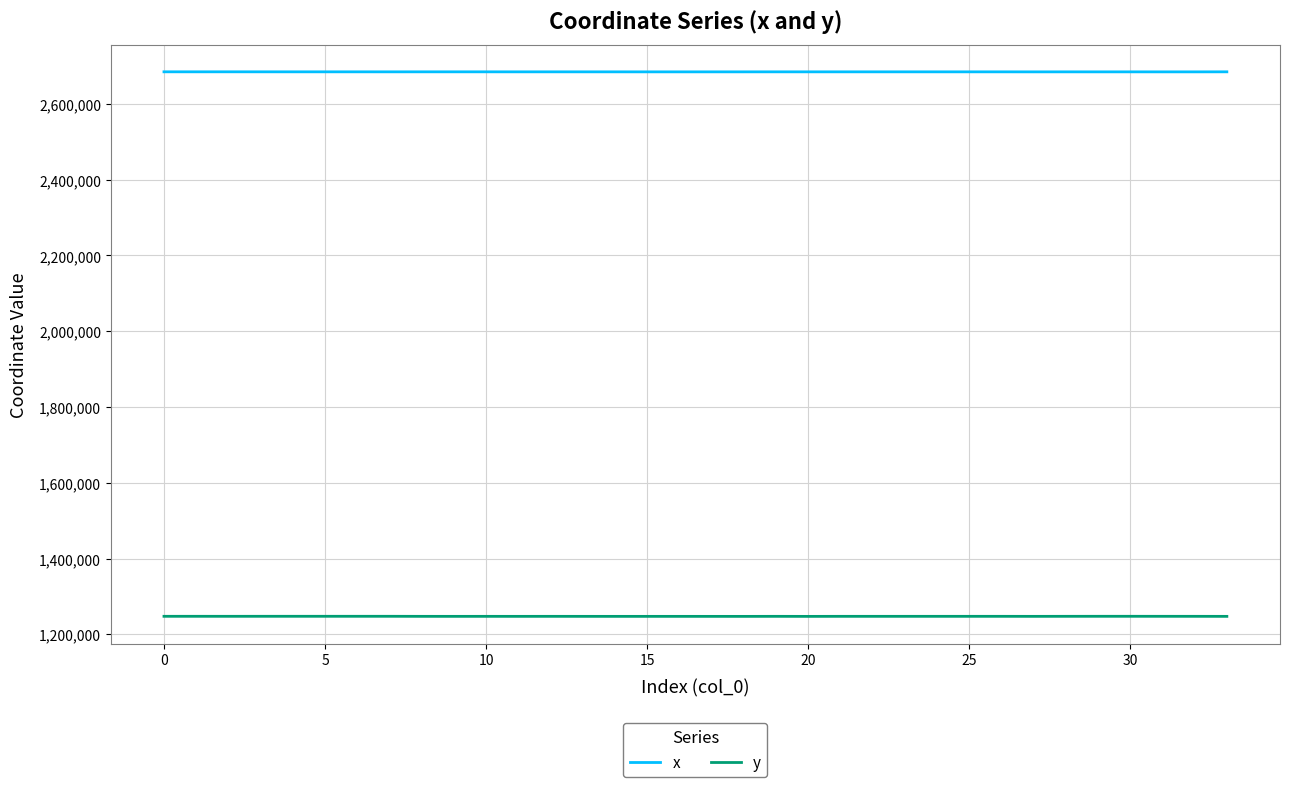

What is the lowest value of the y series?

1247342.1